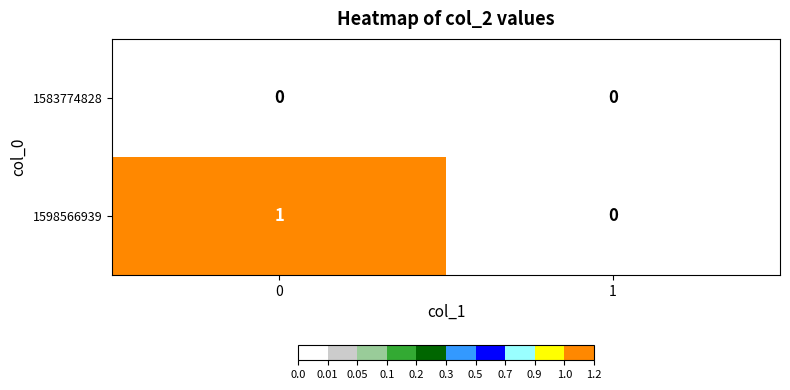

Which series has the largest total across all categories?

1598566939